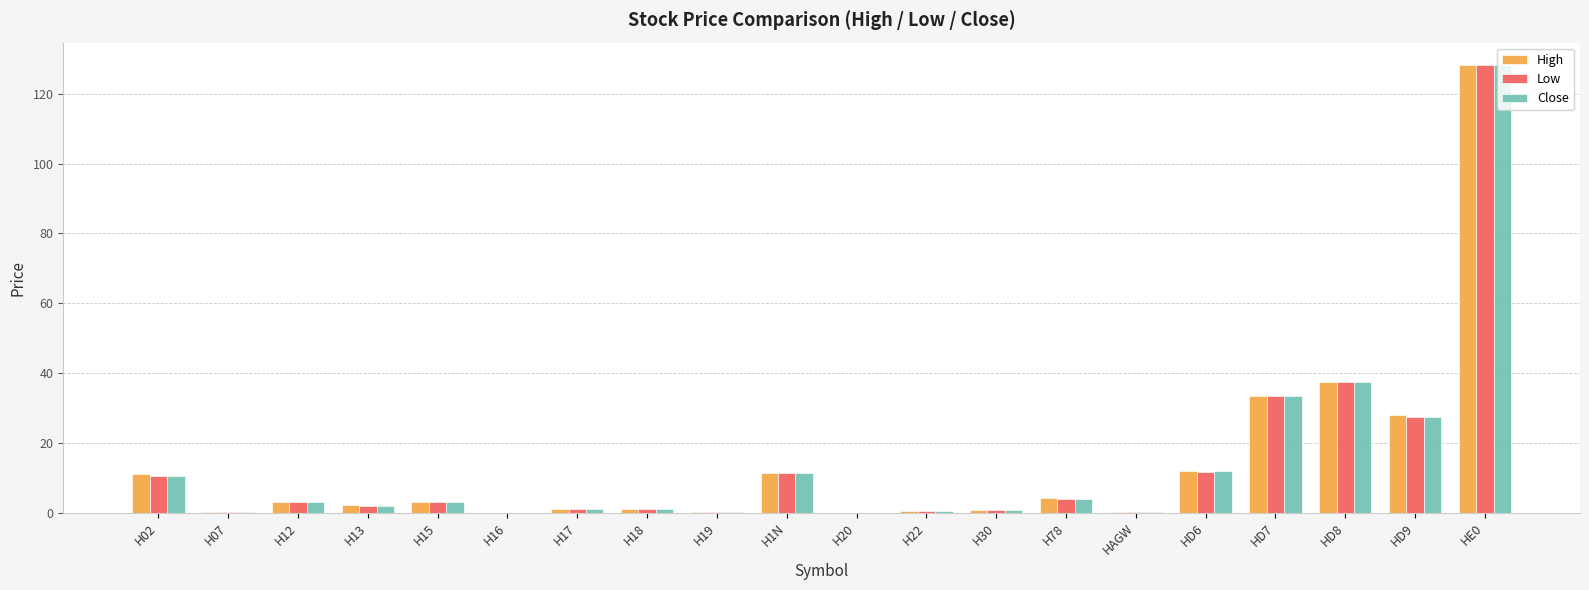

Is the value of Low at H30 greater than the value of High at H78?

No